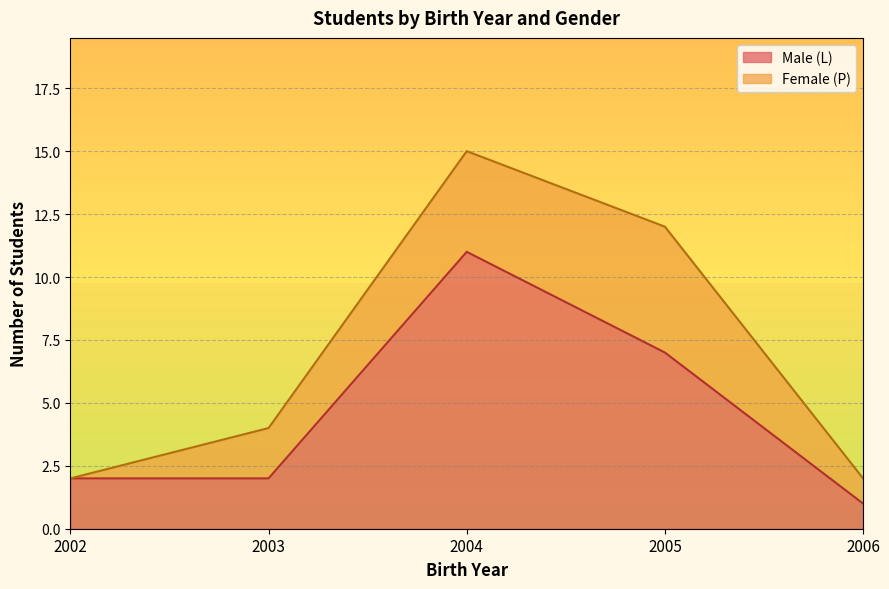

Where is Male (L) nearest to the value 6?

2005